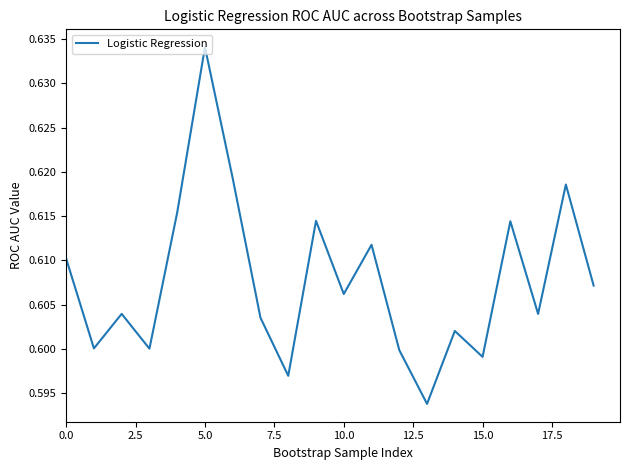

What is the smallest value displayed?

0.6